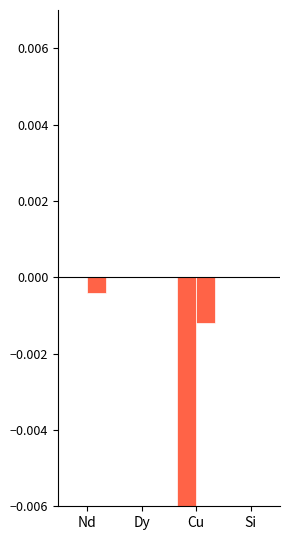

Reading left to right, transcribe all the data shown in this chart.

Generator Onshore: 0.0	0.0	-0.1	0.0
Generator Offshore: -0.0	0.0	-0.0	0.0